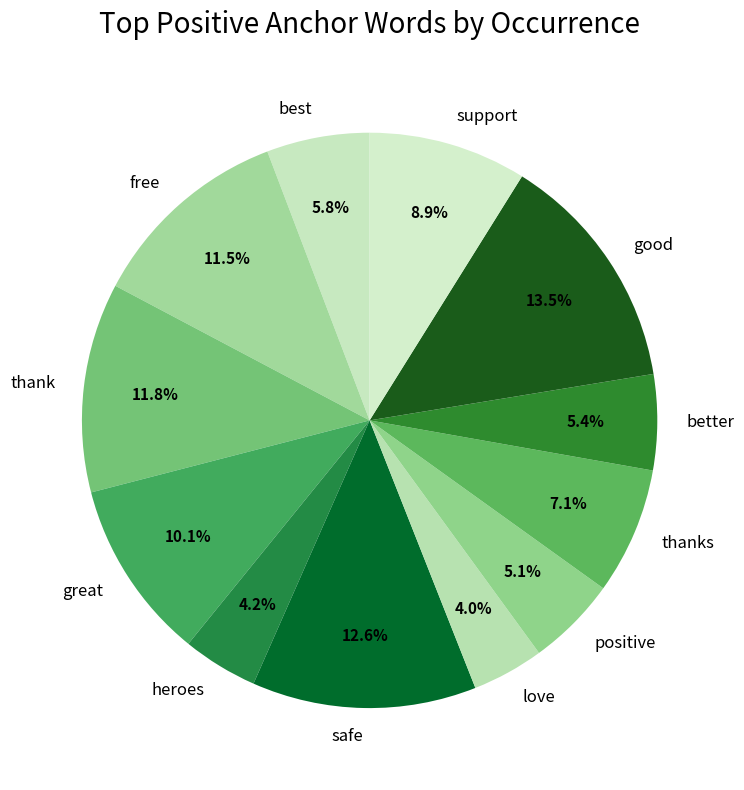

What is the largest slice in the pie chart?

good